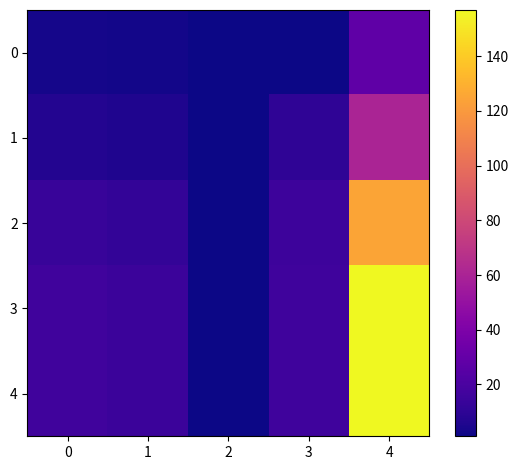

Which series changed the most between 0 and 4?

3